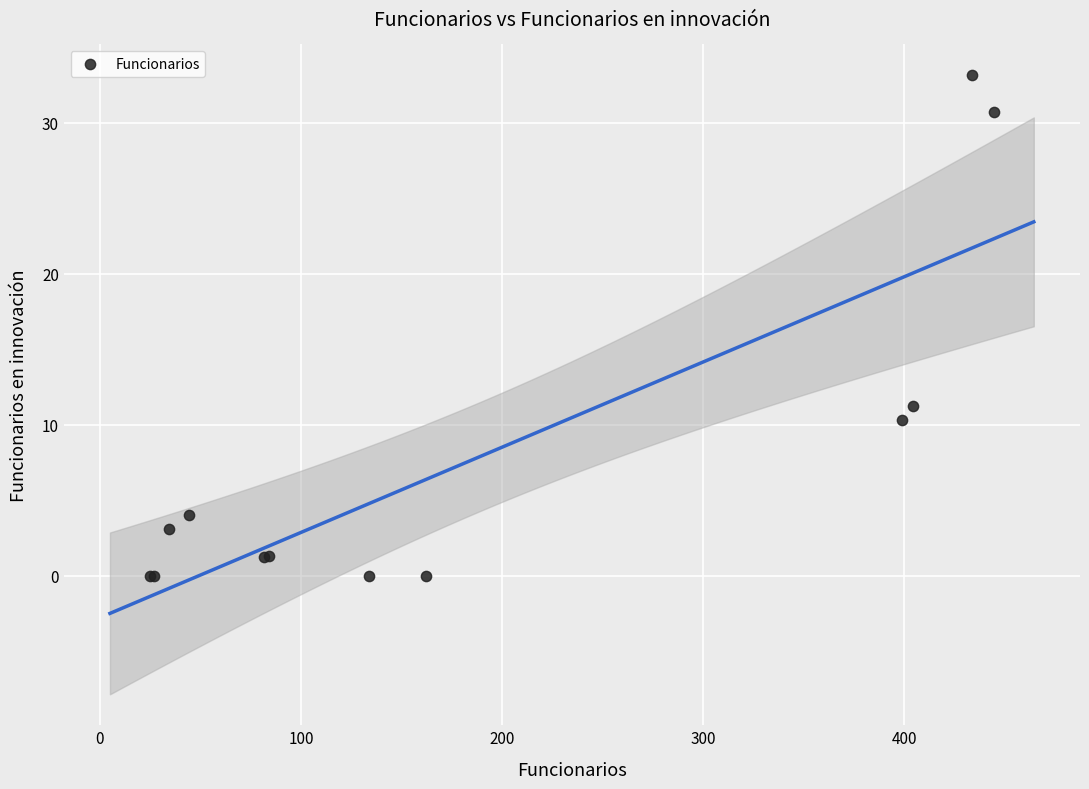

What Y value in the scatter plot is closest to 16?

11.3